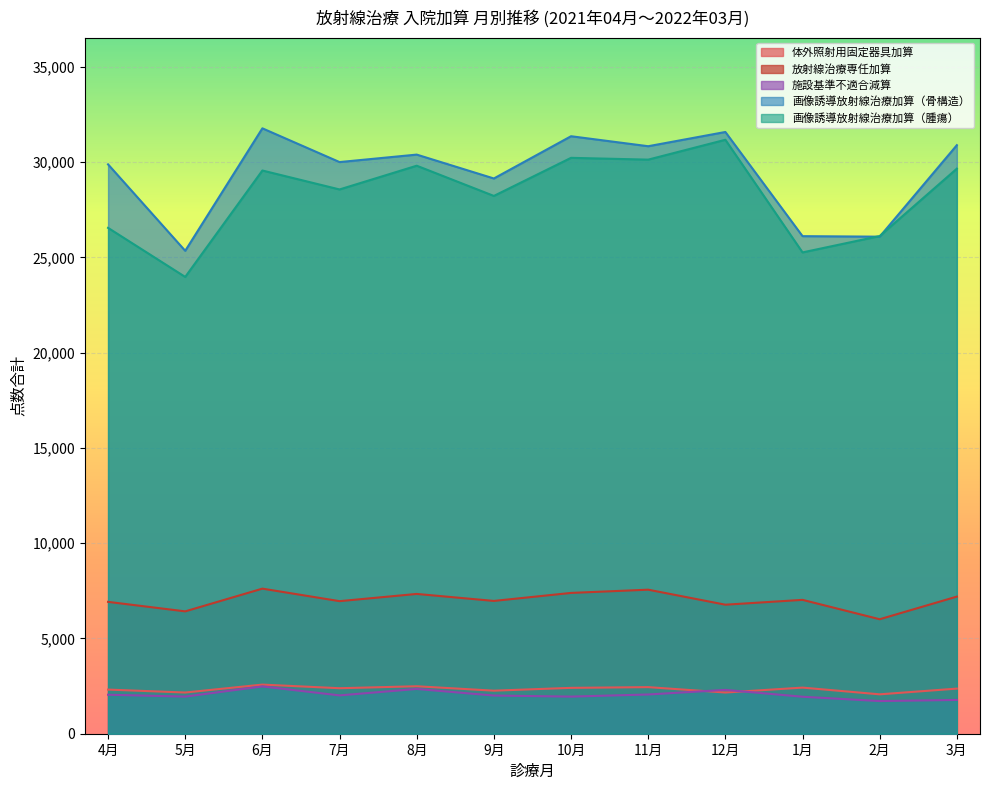

What is the difference between the maximum and minimum values in the 施設基準不適合減算 series?

768